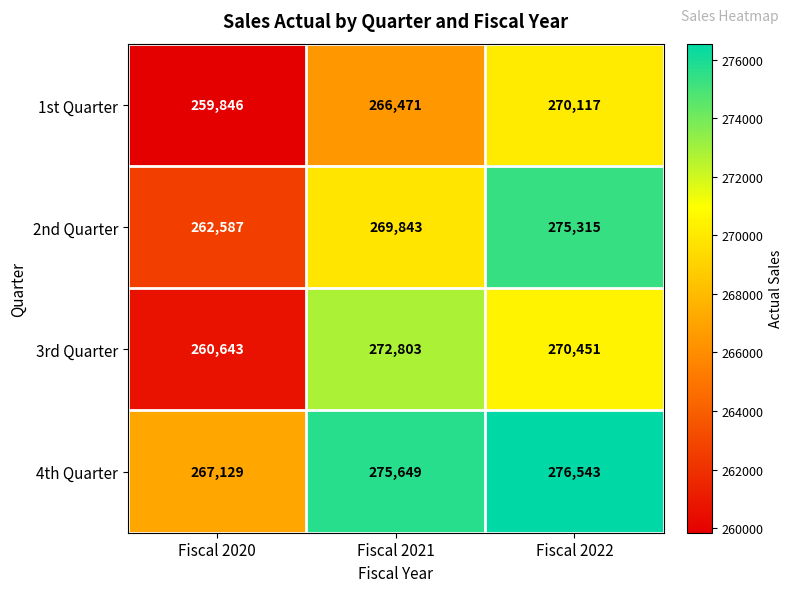

What is the difference between the 2nd Quarter values at Fiscal 2022 and Fiscal 2021?

5472